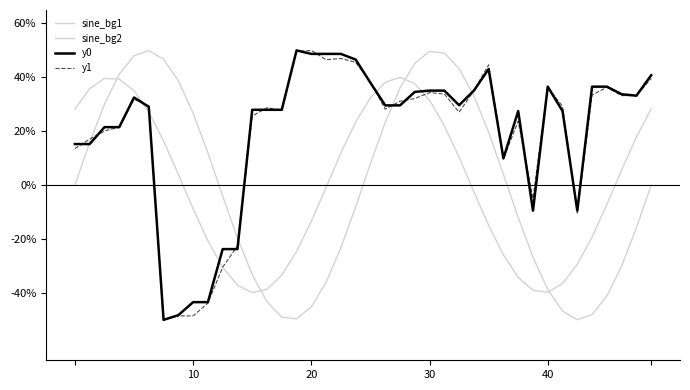

What is the highest value of the y0 series?

50.0